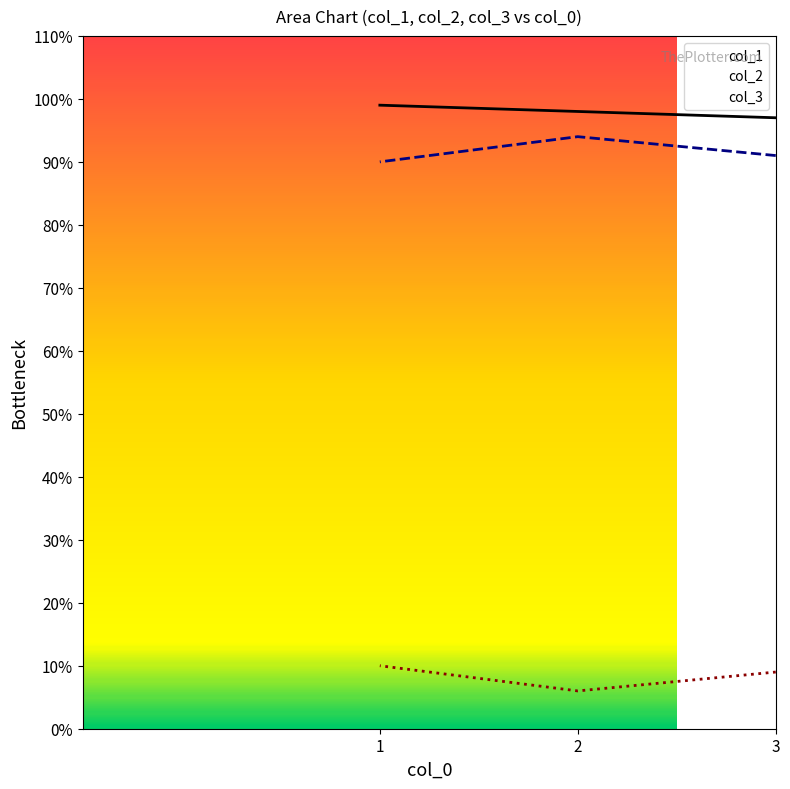

Between 3 and 2, which series saw the biggest shift?

col_2